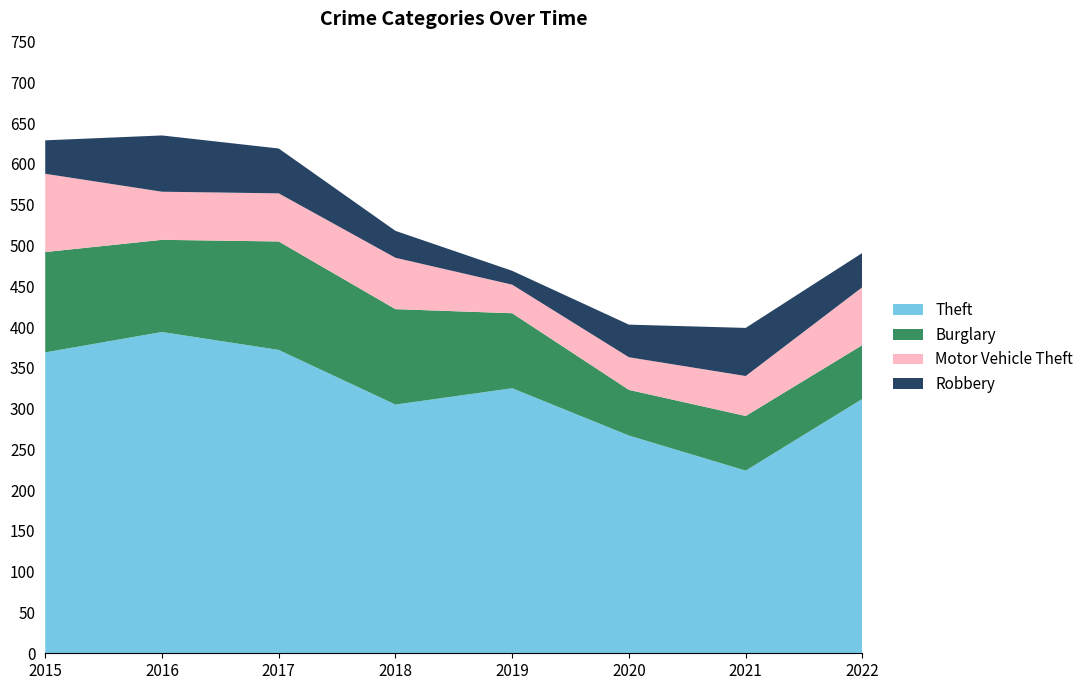

Reading left to right, list all the values displayed in this chart.

Theft: 369	394	372	305	325	267	224	312
Burglary: 123	113	133	117	92	56	67	66
Motor Vehicle Theft: 96	59	59	63	35	40	49	71
Robbery: 41	69	55	33	17	40	59	42